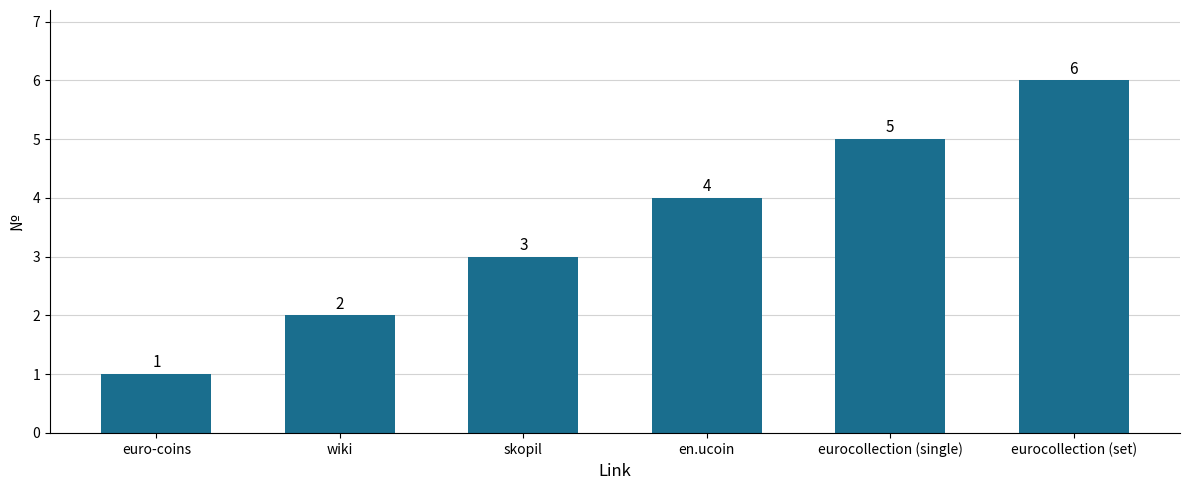

What is the sum of all values?

21